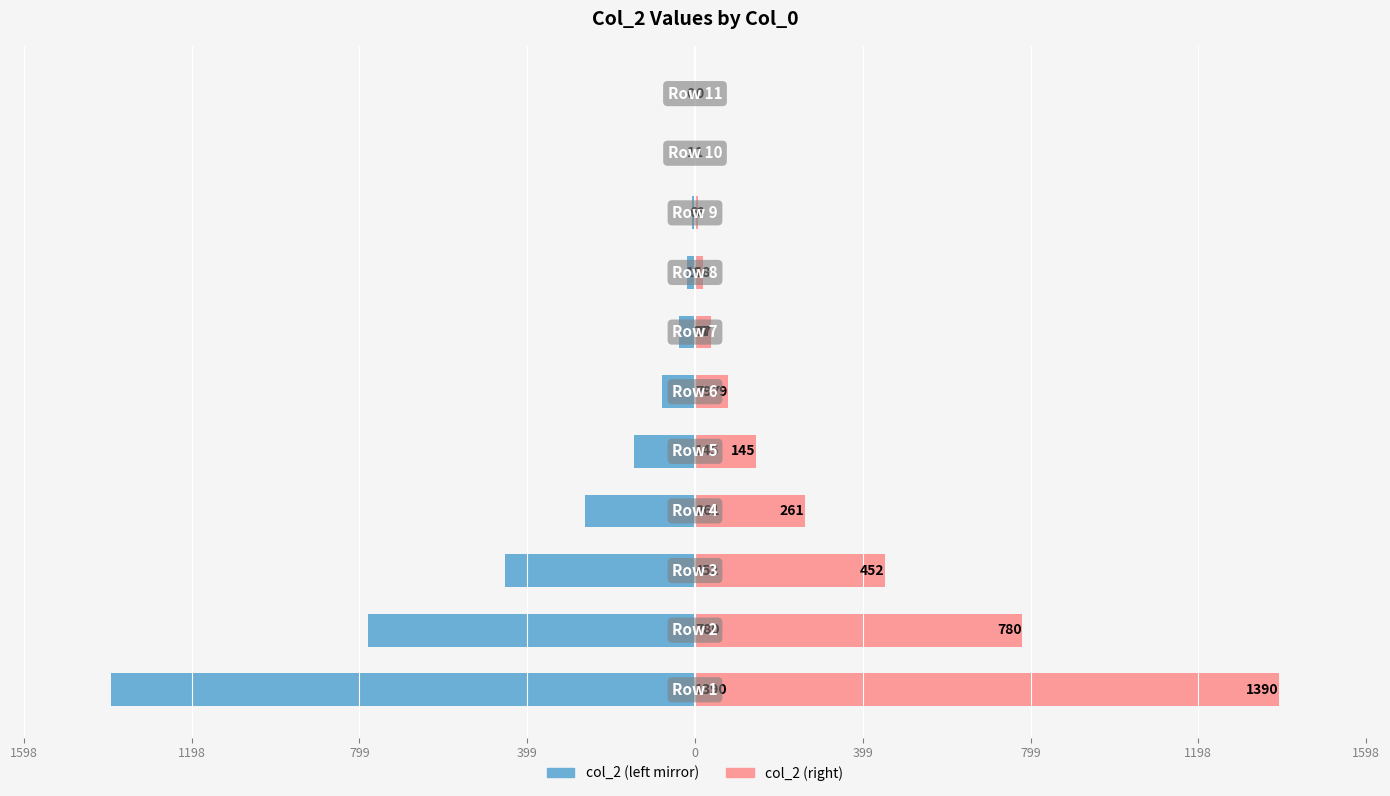

At how many categories does at least one series exceed 95?

5